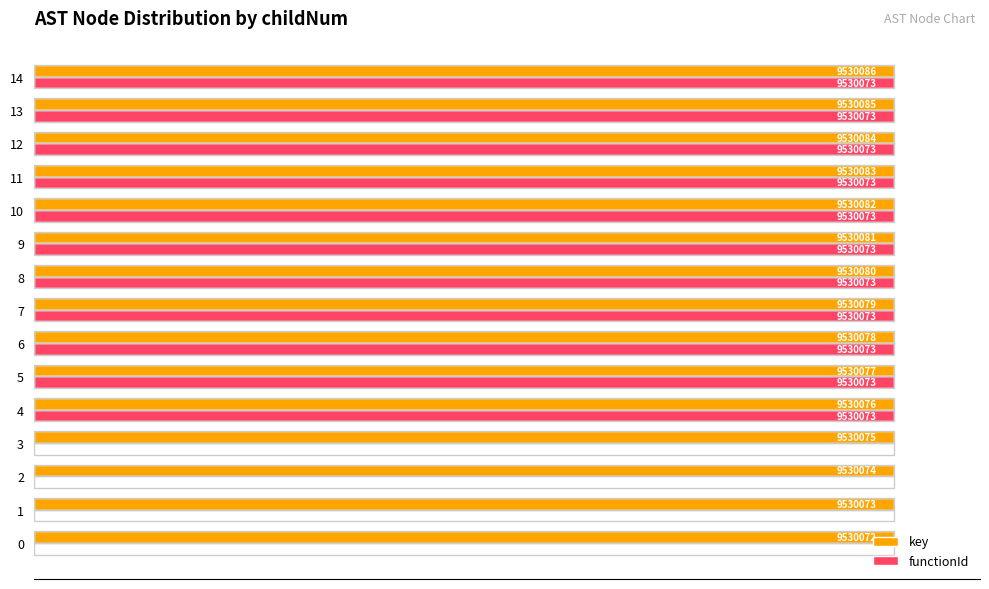

What are all the series names shown in the legend?

key, functionId